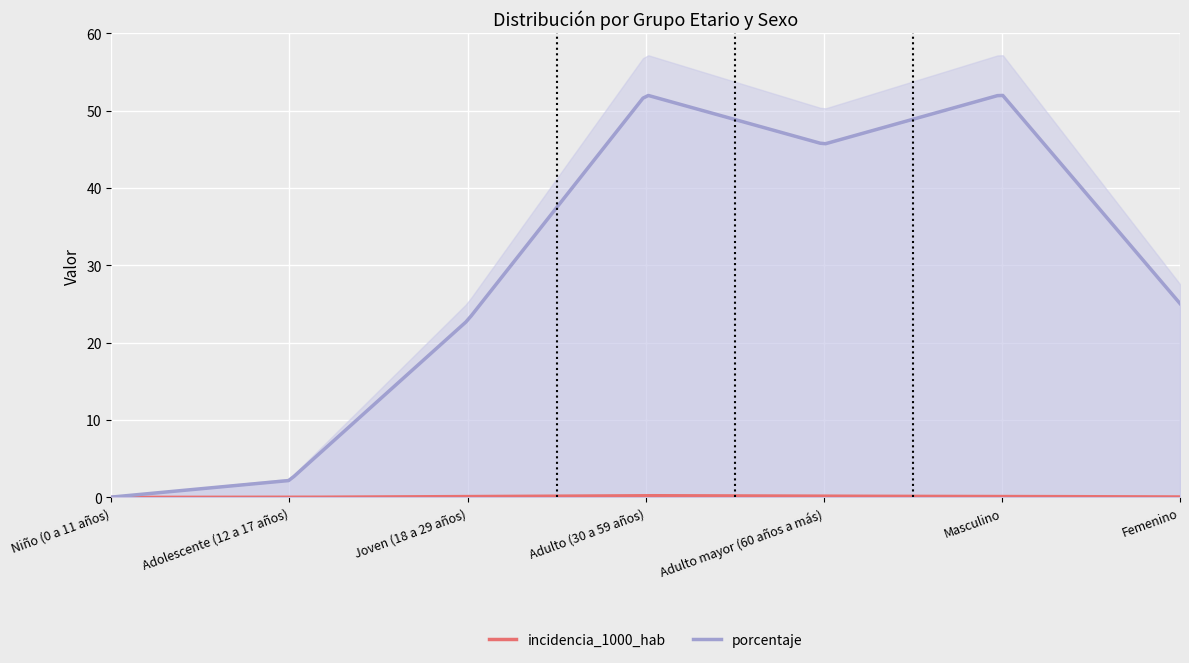

What is the highest value of the porcentaje series?

52.0